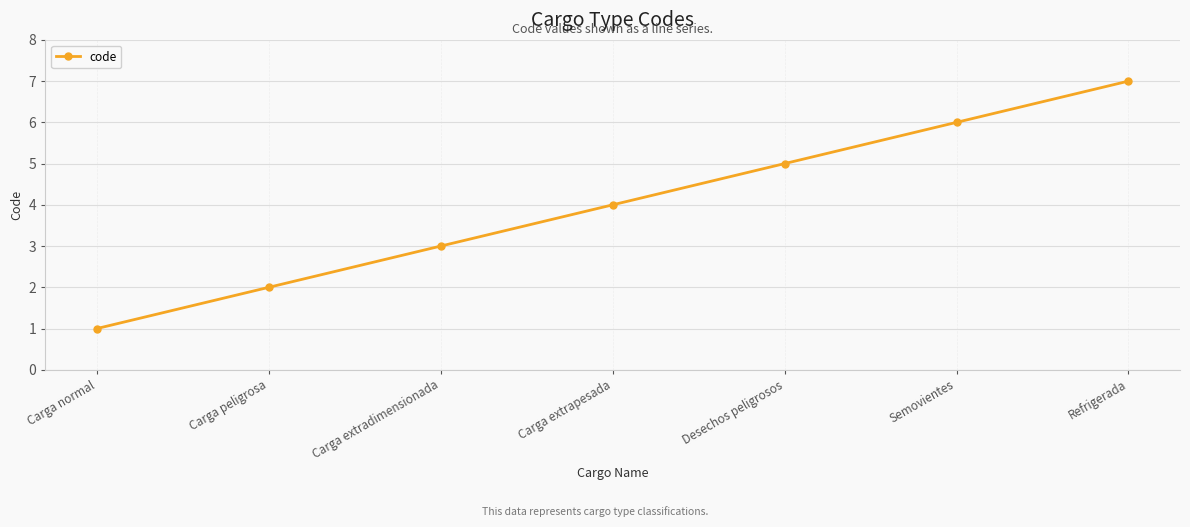

What is the change in value from Carga peligrosa to Refrigerada?

+5